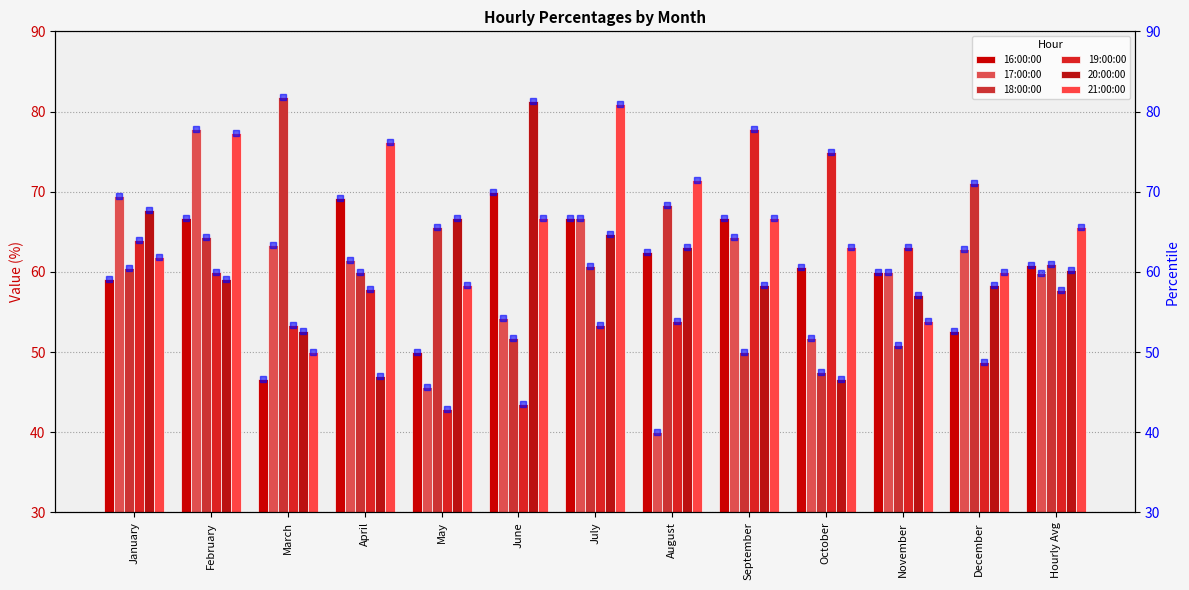

What is the lowest value of the 16:00:00 series?

46.7